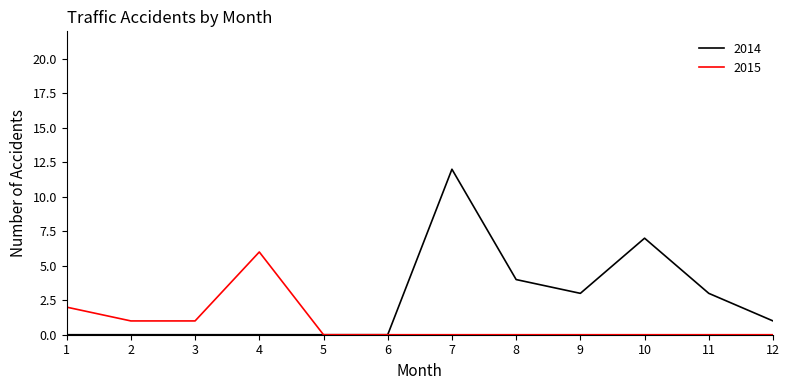

How many lines are shown in the chart?

2